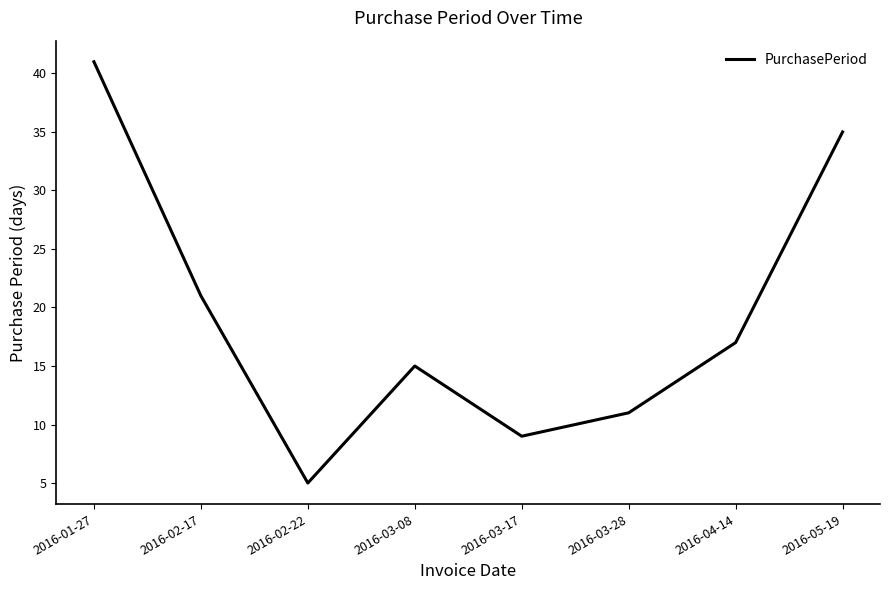

The value at 2016-03-28 is 11. True or false?

True